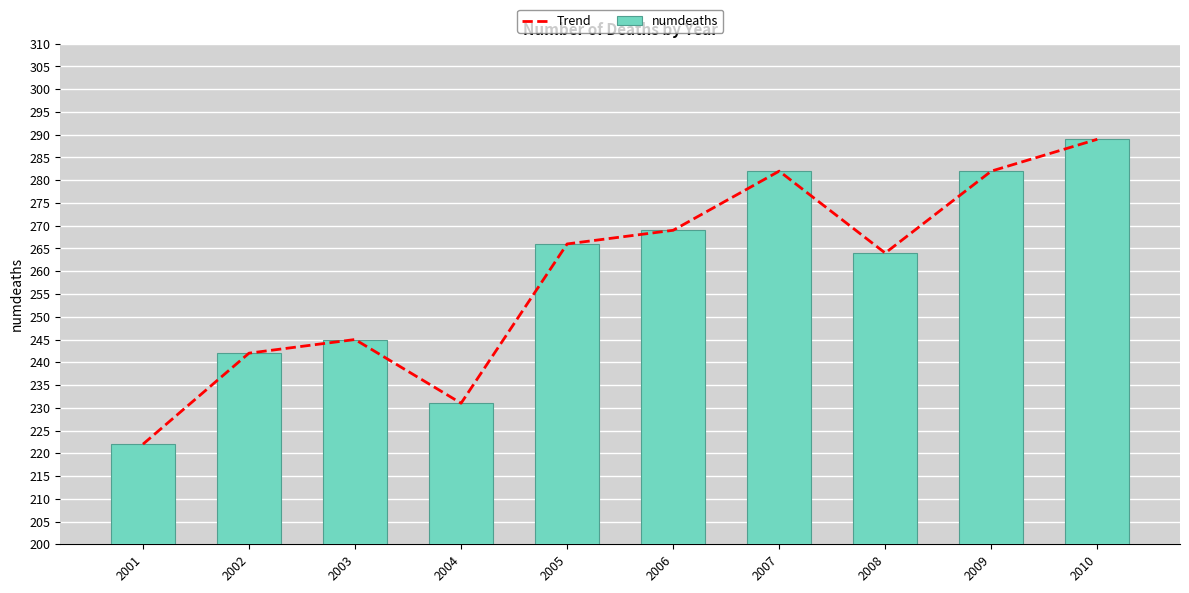

Which series has the largest total across all categories?

Trend